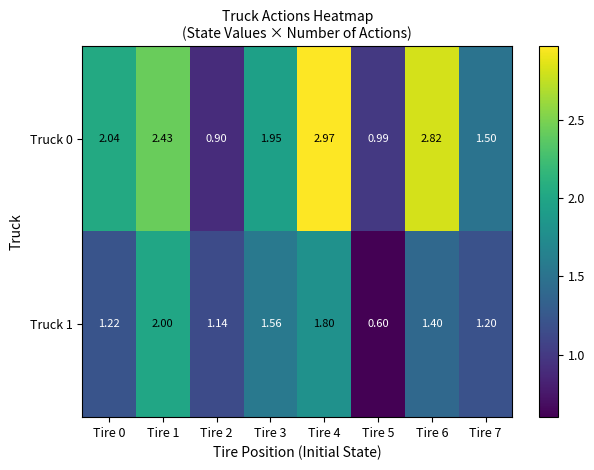

Is the value of Truck 1 at Tire 1 greater than the value of Truck 0 at Tire 5?

Yes